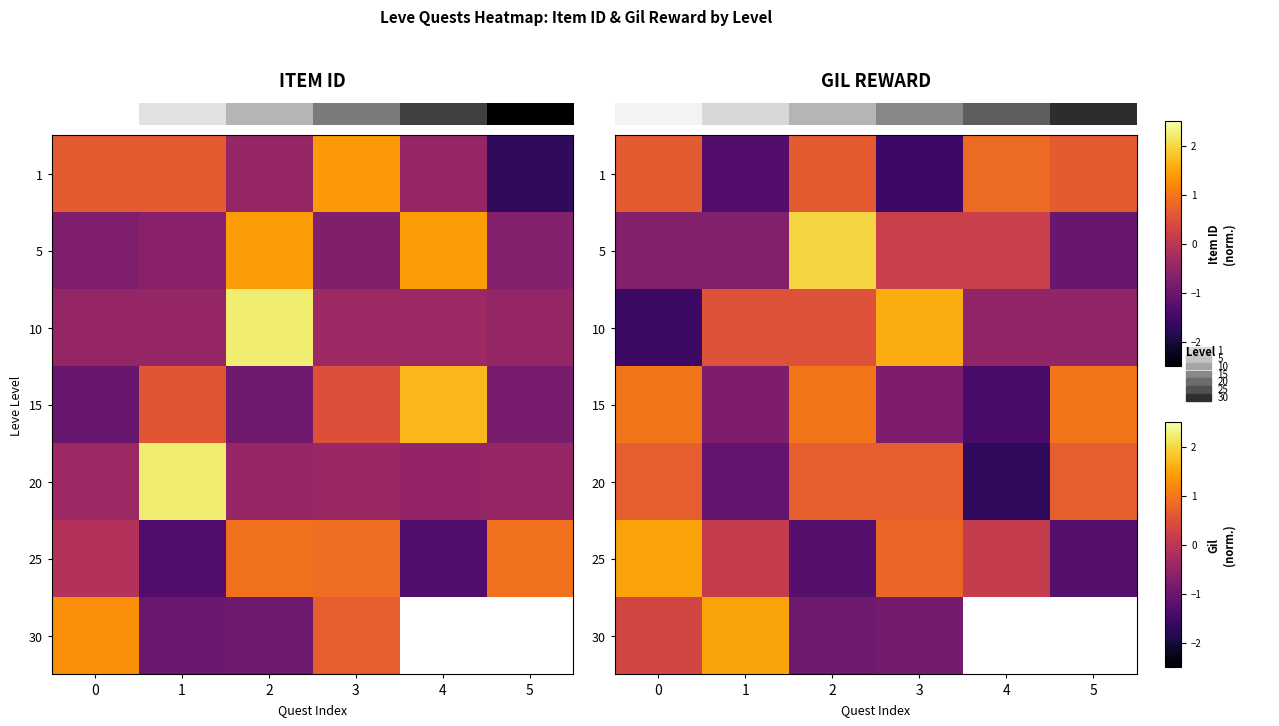

How many values in the row_6 series exceed 1?

1